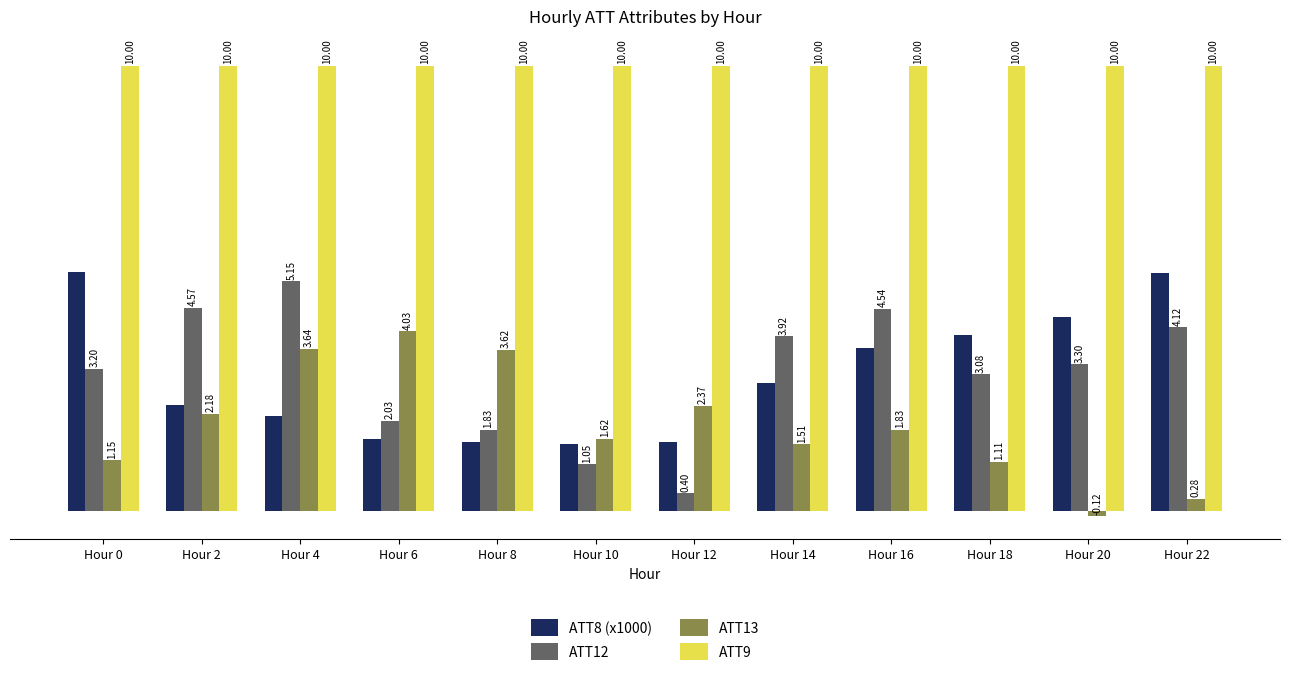

Which series has the largest range (max minus min)?

ATT12